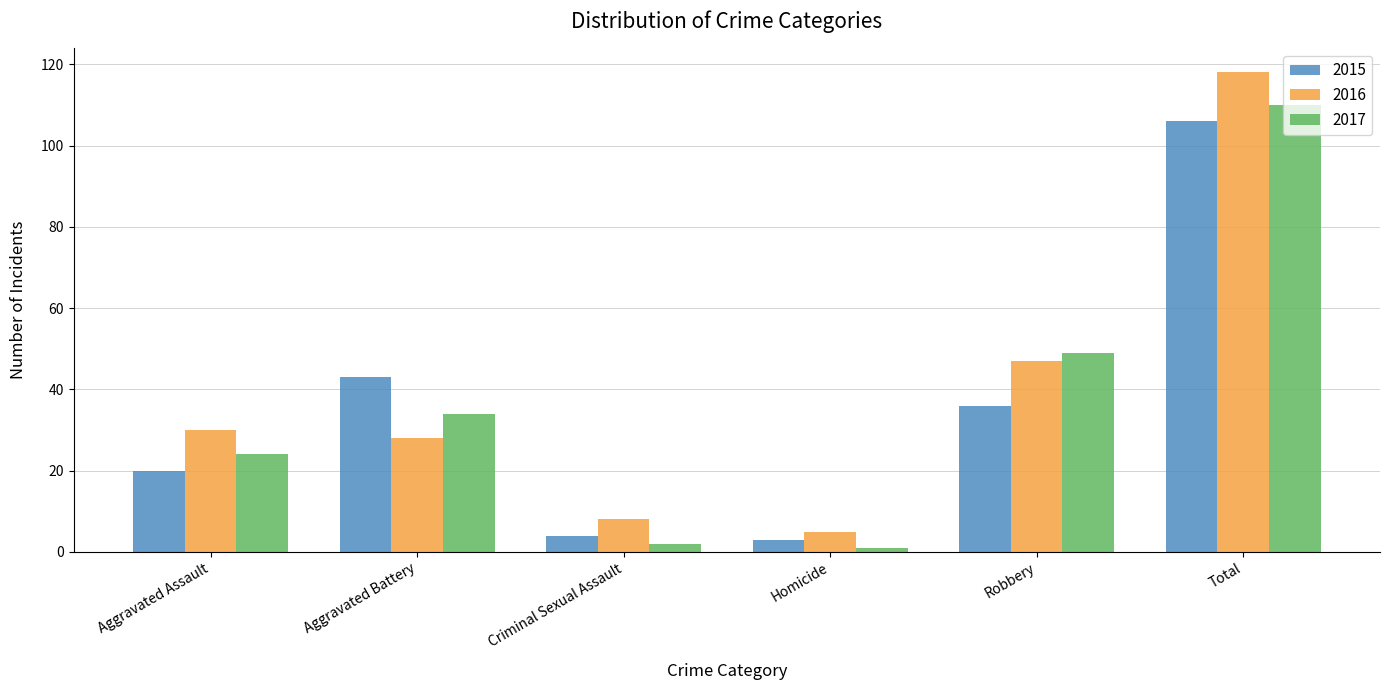

Rank the series by their maximum value, from lowest to highest.

2015, 2017, 2016